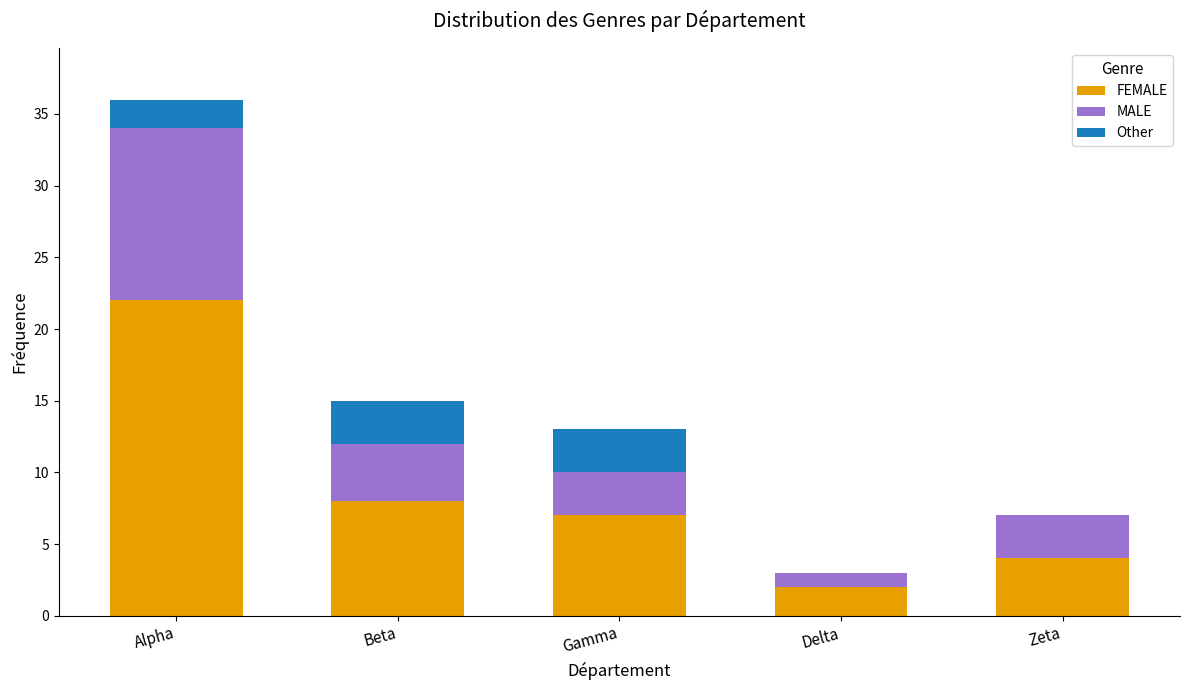

What is the total value across all series at Beta?

15